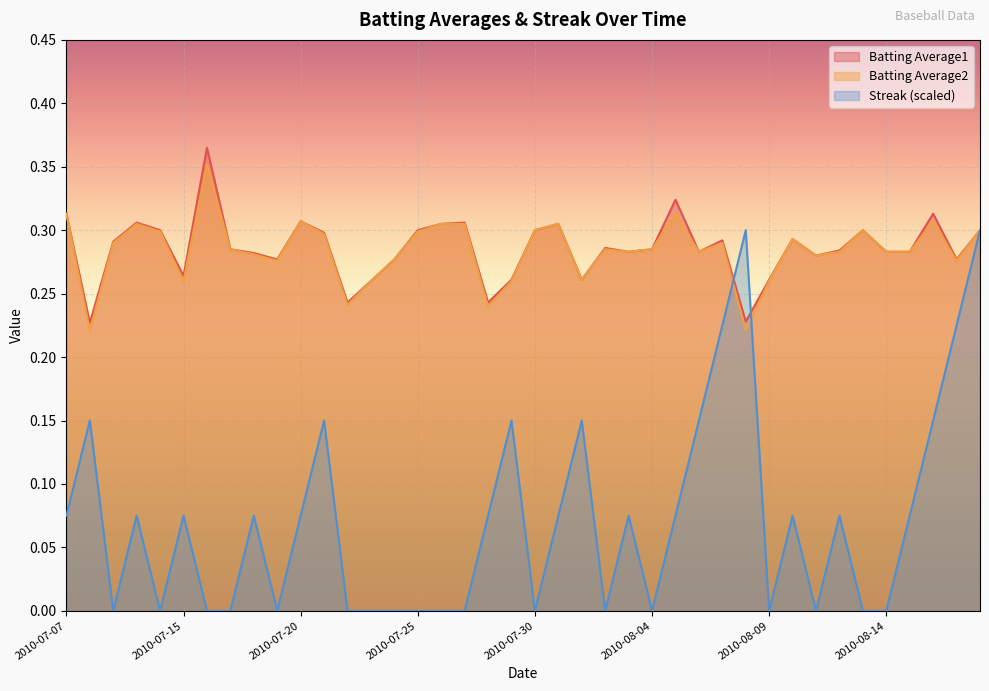

At 2010-07-28, list the series in order from smallest to largest.

Streak, Batting Average2, Batting Average1